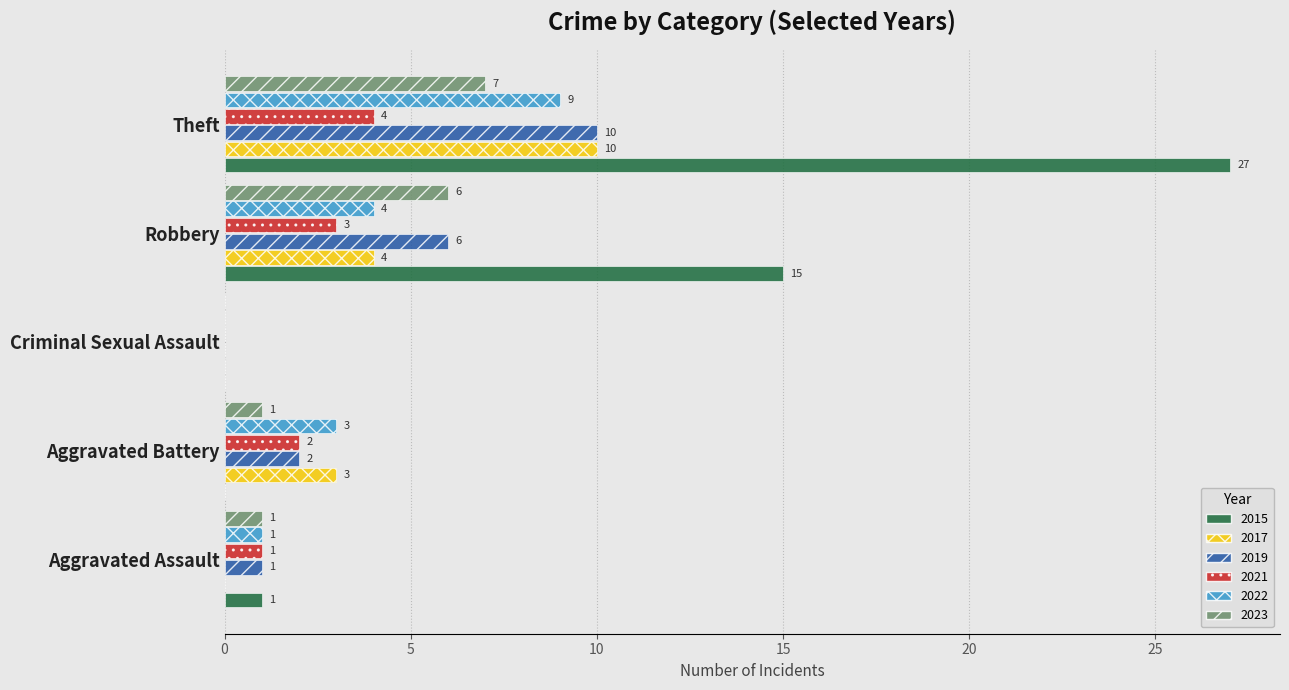

What is the total value across all series at Aggravated Assault?

5